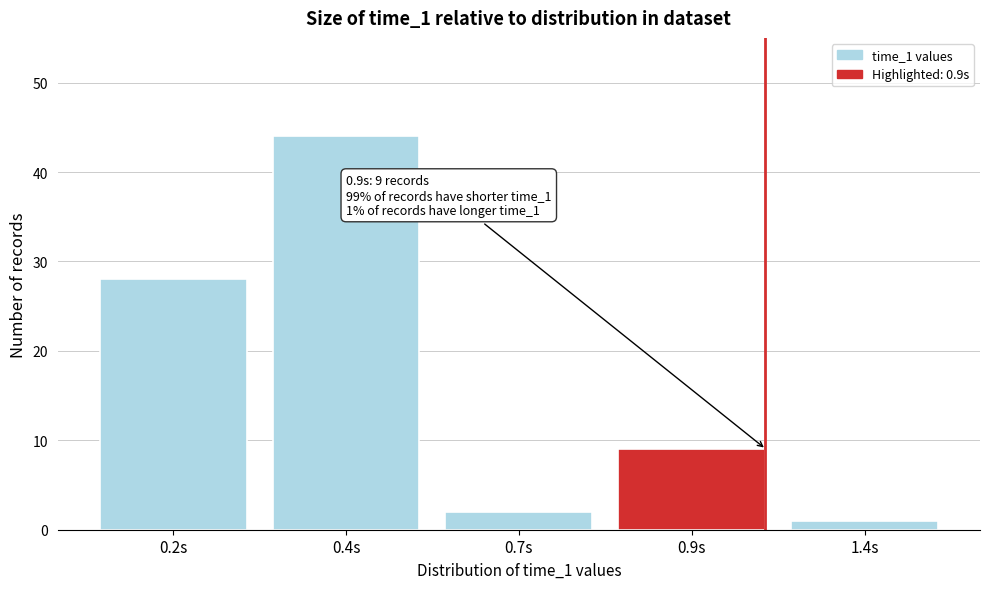

Reading left to right, extract all data points from this chart.

0.2s=28	0.4s=44	0.7s=2	0.9s=9	1.4s=1